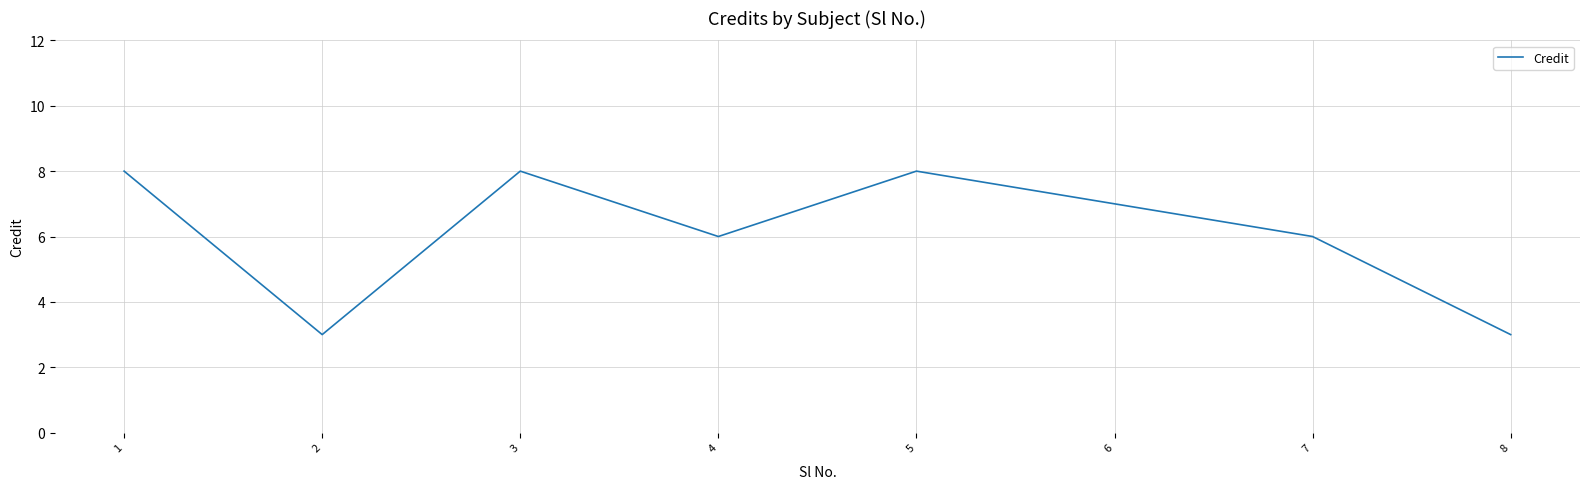

What is the minimum value shown in the chart?

3